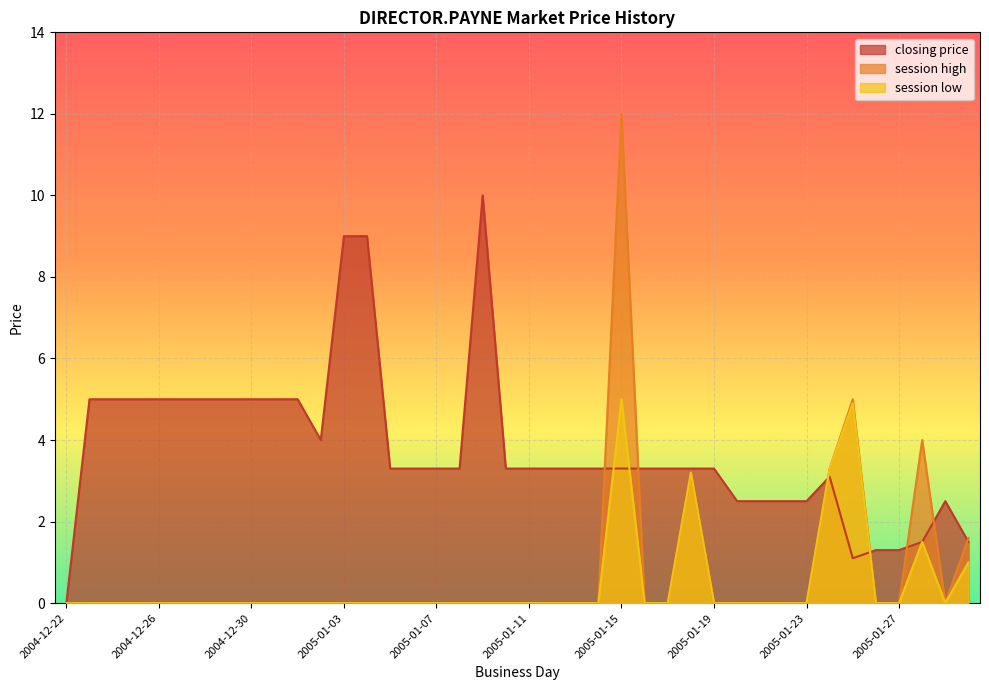

Which label corresponds to the smallest value in the chart?

2004-12-22